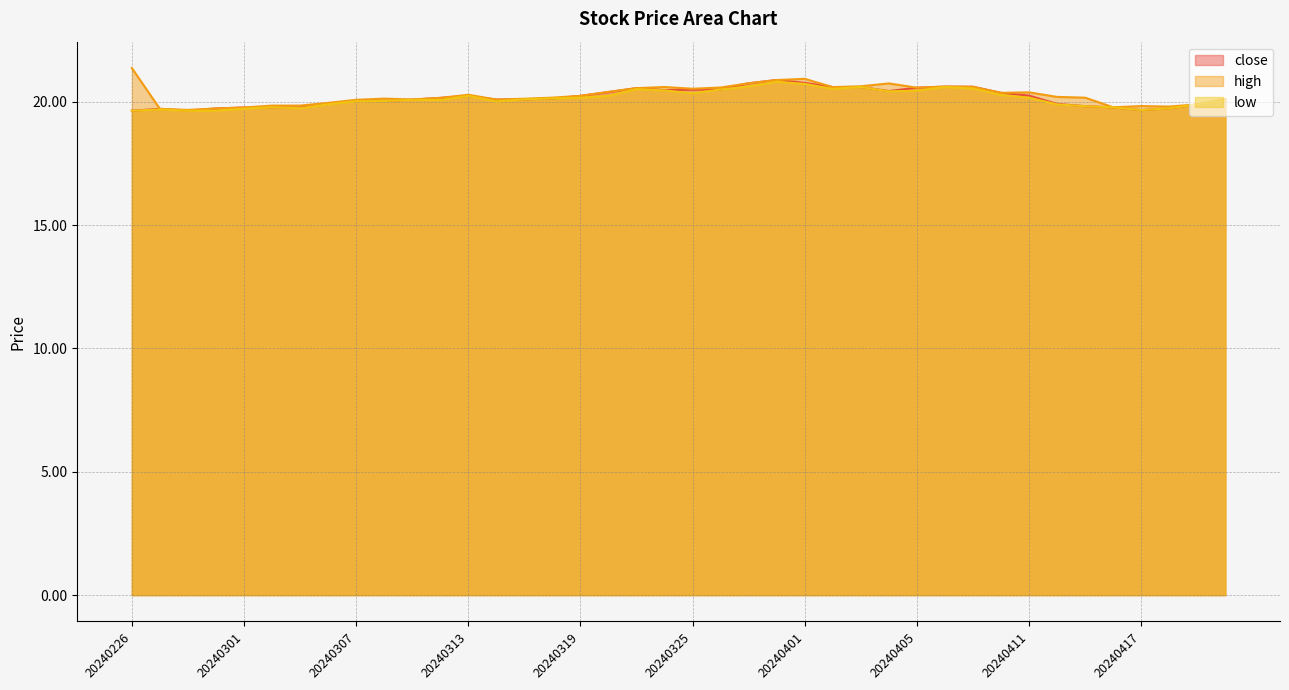

Does the chart display data point markers on the line(s)?

No